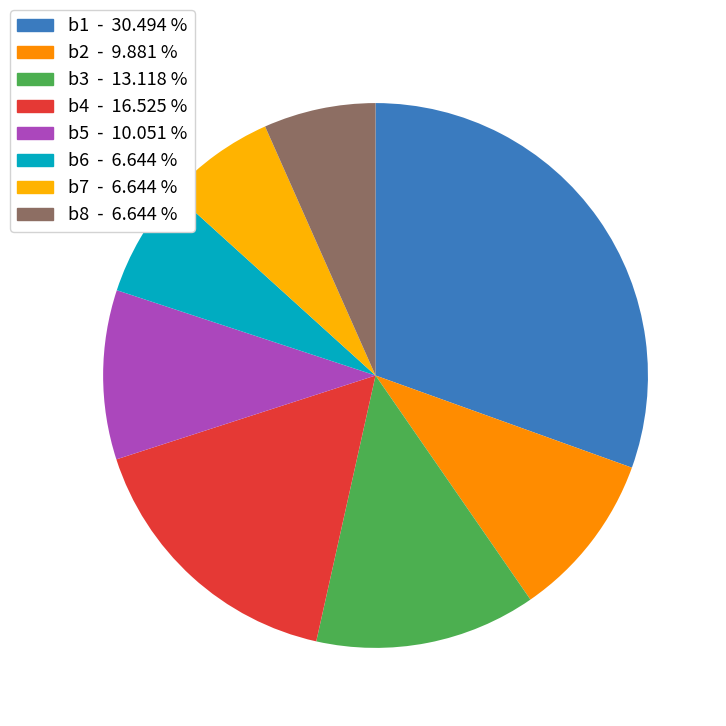

Which category has the biggest portion of the pie?

b1